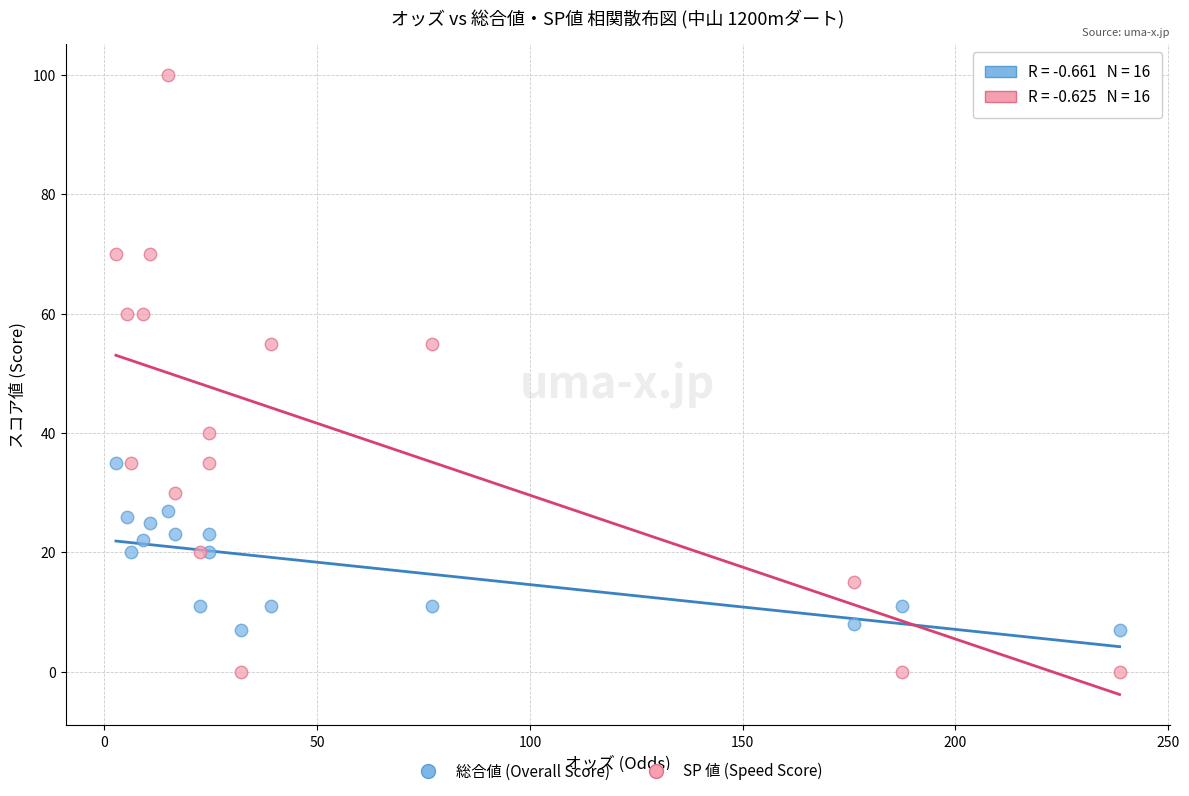

Which series reaches the maximum Y coordinate?

SP 値 (Speed Score)